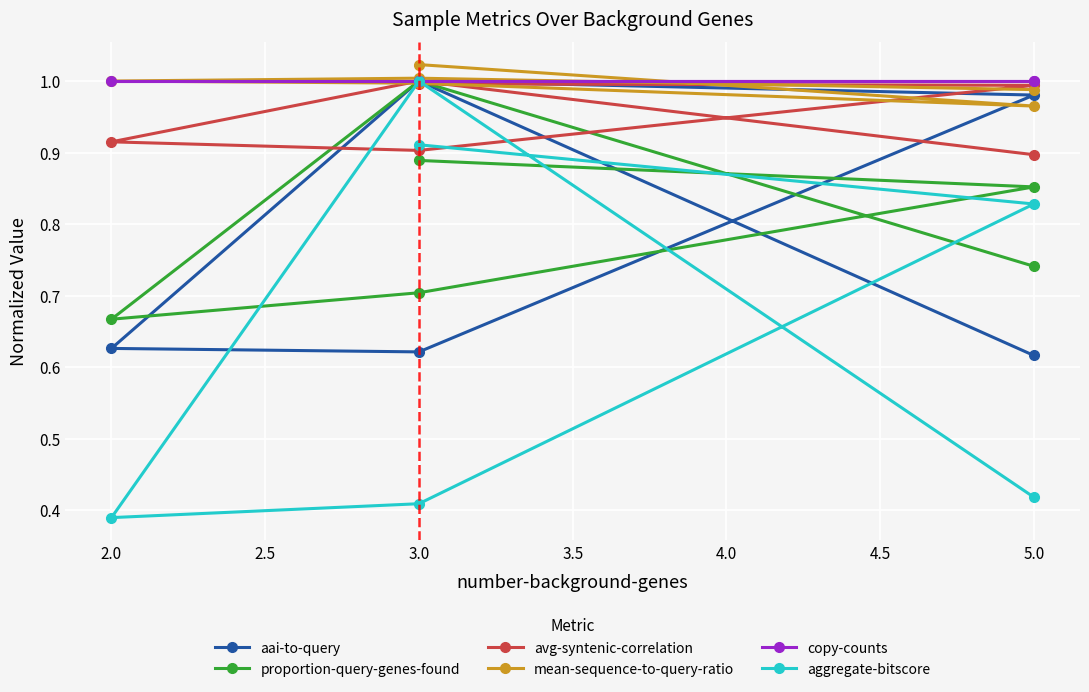

Count the proportion-query-genes-found values in the range 0 to 1.

6